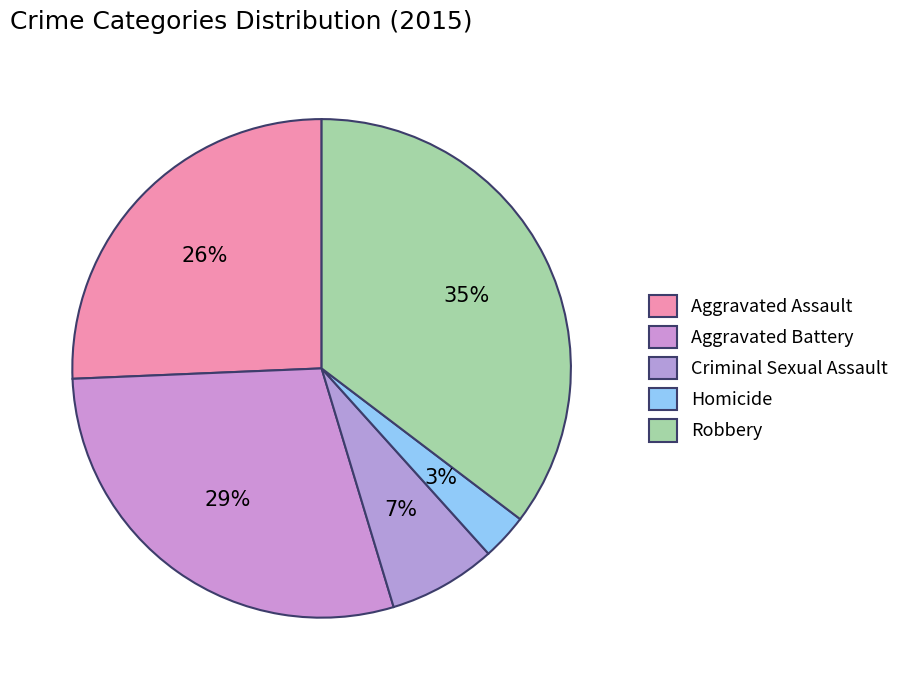

Is it true that Homicide is 1% of the pie?

False